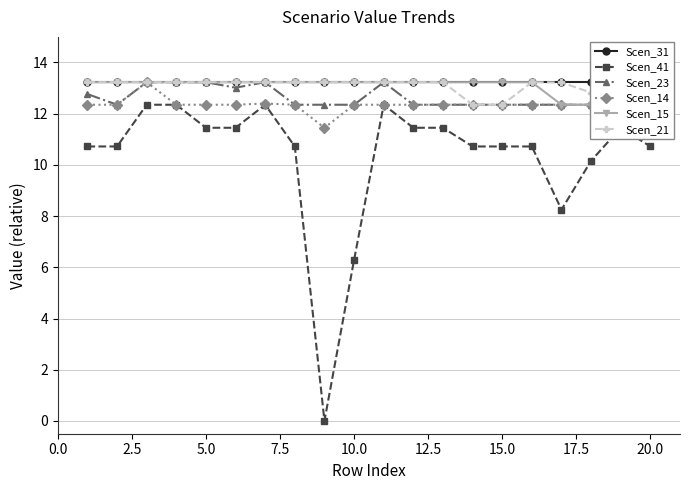

Reading right to left, transcribe all the data shown in this chart.

Scen_31: 13.2	13.2	13.2	13.2	13.2	13.2	13.2	13.2	13.2	13.2	13.2	13.2	13.2	13.2	13.2	13.2	13.2	13.2	13.2	13.2
Scen_41: 10.7	11.4	10.2	8.3	10.7	10.7	10.7	11.4	11.4	12.3	6.3	0.0	10.7	12.3	11.4	11.4	12.3	12.3	10.7	10.7
Scen_23: 12.3	13.2	12.3	12.3	12.3	12.3	12.3	12.3	12.3	13.2	12.3	12.3	12.3	13.2	13.0	13.2	13.2	13.2	12.3	12.8
Scen_14: 12.3	12.3	12.3	12.3	12.3	12.3	12.3	12.3	12.3	12.3	12.3	11.4	12.3	12.4	12.3	12.3	12.3	13.2	12.3	12.3
Scen_15: 11.4	13.2	12.3	12.3	13.2	13.2	13.2	13.2	13.2	13.2	13.2	13.2	13.2	13.2	13.2	13.2	13.2	13.2	13.2	13.2
Scen_21: 12.3	13.2	12.8	13.2	13.2	12.3	12.3	13.2	13.2	13.2	13.2	13.2	13.2	13.2	13.2	13.2	13.2	13.2	13.2	13.2